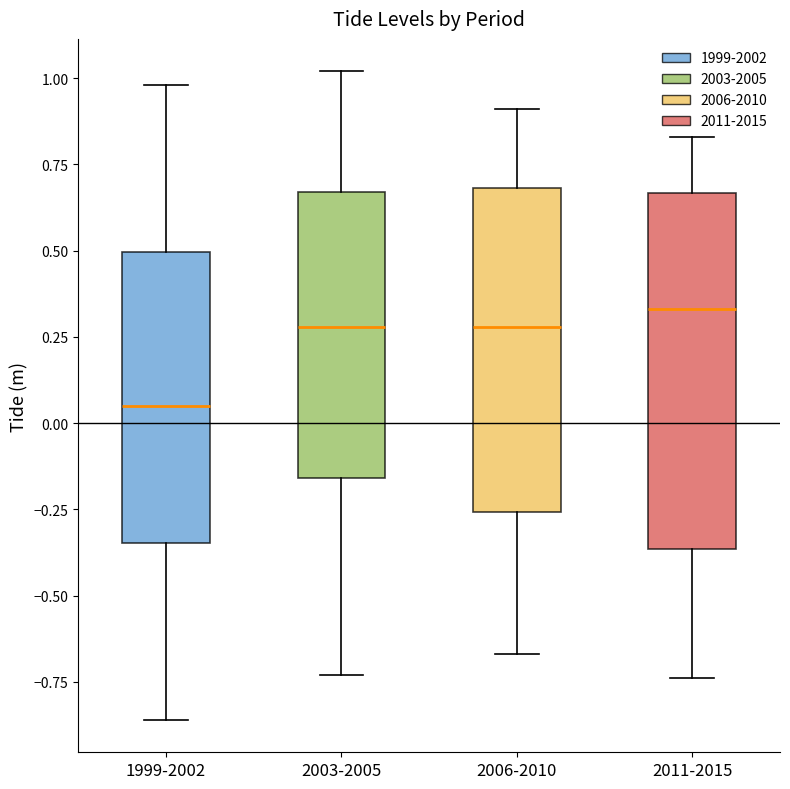

Reading left to right, read every box against the y-axis: the position of its median line, the range the box covers, and the ends of its whiskers. The values are not printed on the chart, so give them approximately, as read against the axis.

1999-2002: median 0.05, box -0.35 to 0.50, whiskers -0.85 to 1.00
2003-2005: median 0.30, box -0.15 to 0.65, whiskers -0.75 to 1.00
2006-2010: median 0.30, box -0.25 to 0.70, whiskers -0.65 to 0.90
2011-2015: median 0.35, box -0.35 to 0.65, whiskers -0.75 to 0.85